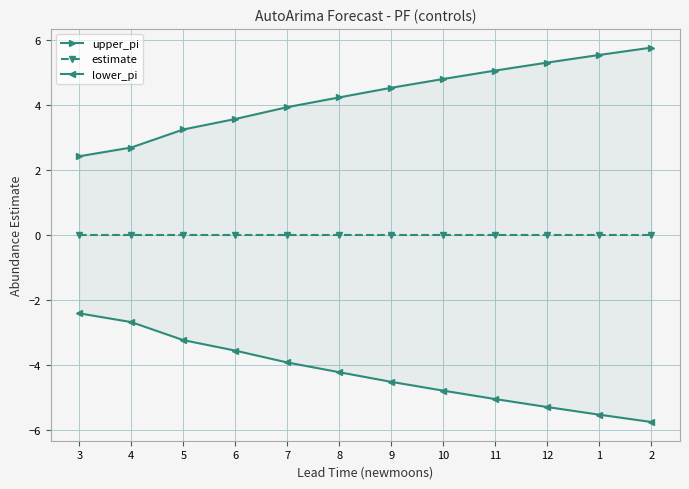

What is the highest value of the upper_pi series?

5.8